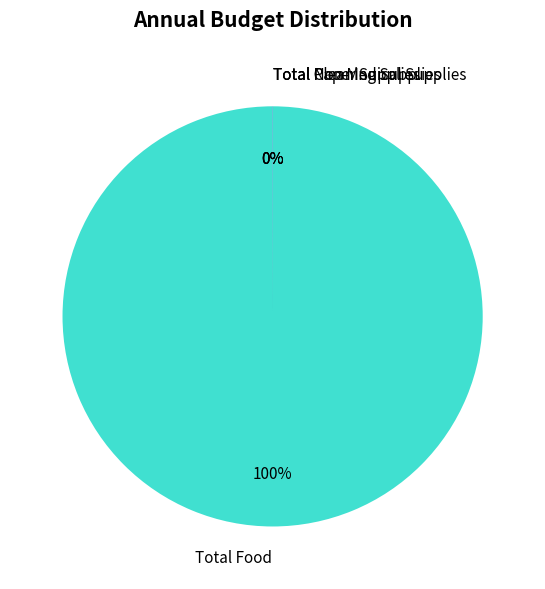

True or false: Total Food accounts for 100% of the total.

True